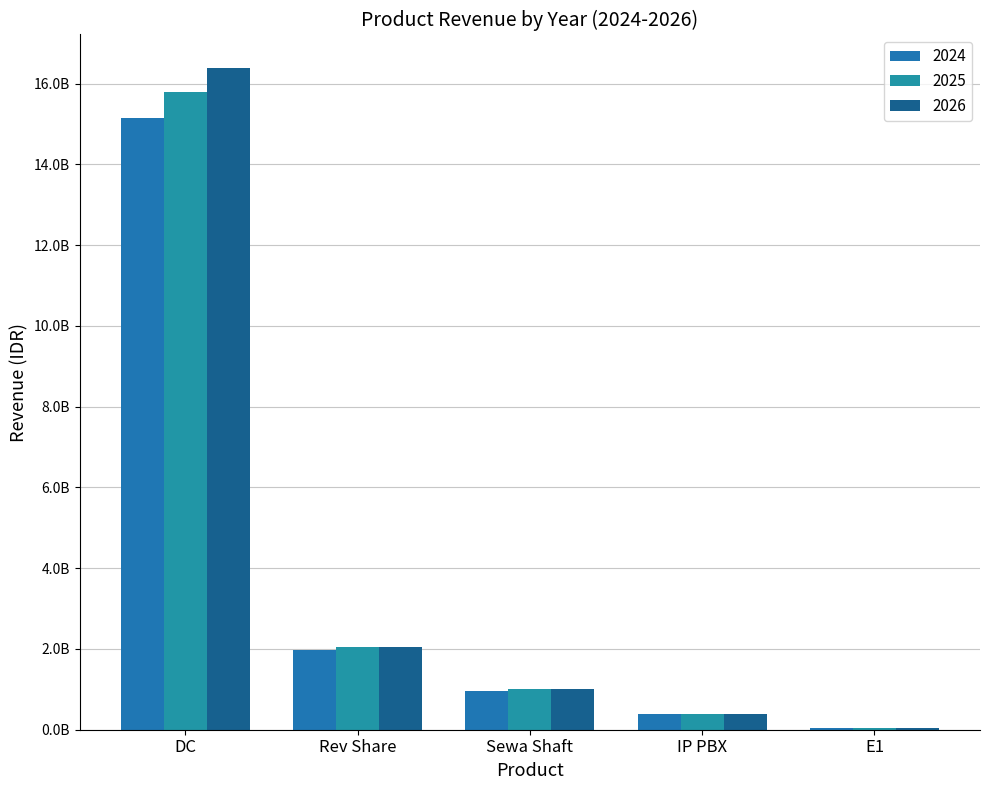

Are the bars horizontal?

No